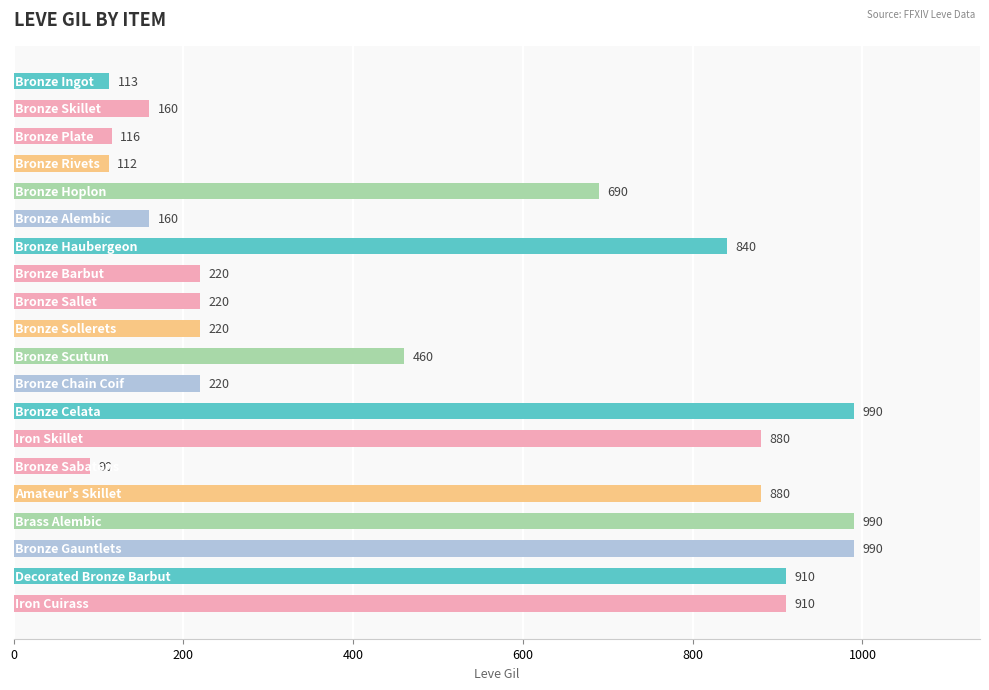

What is the value of the 8th bar from the top?

220